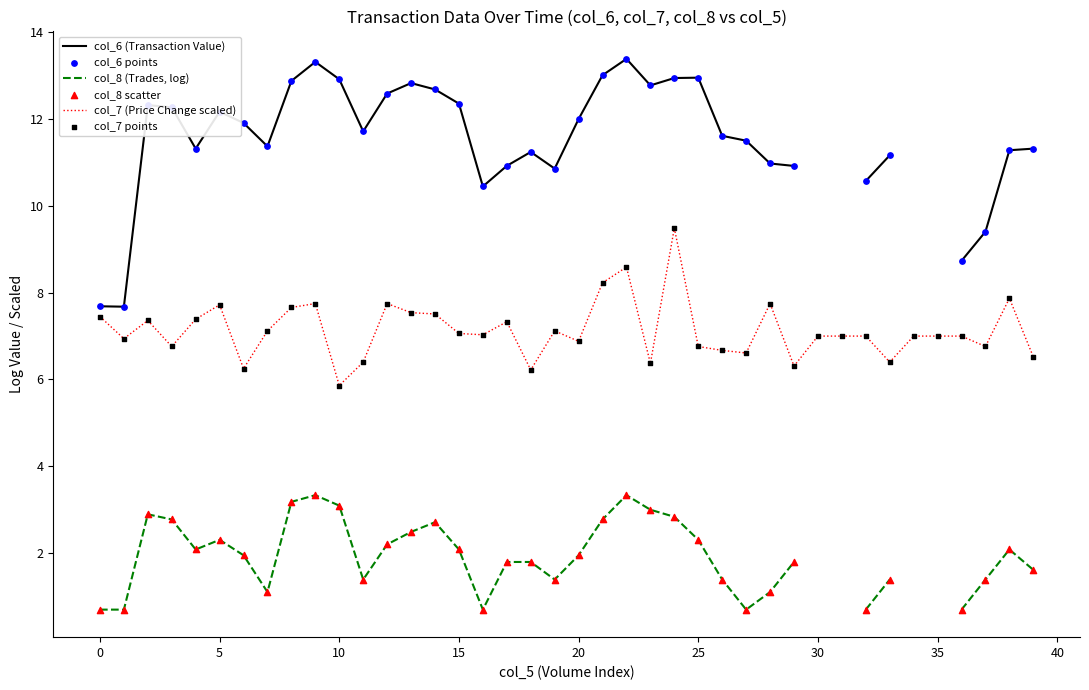

At how many categories does at least one series exceed 2?

40